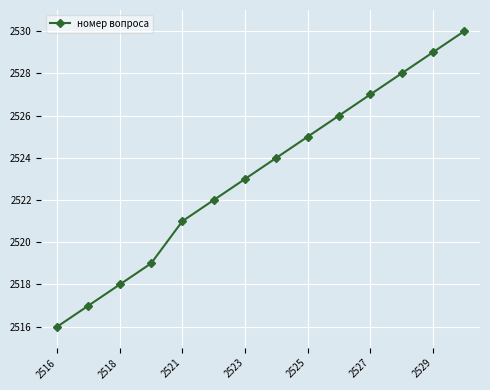

What is the average value?

2523